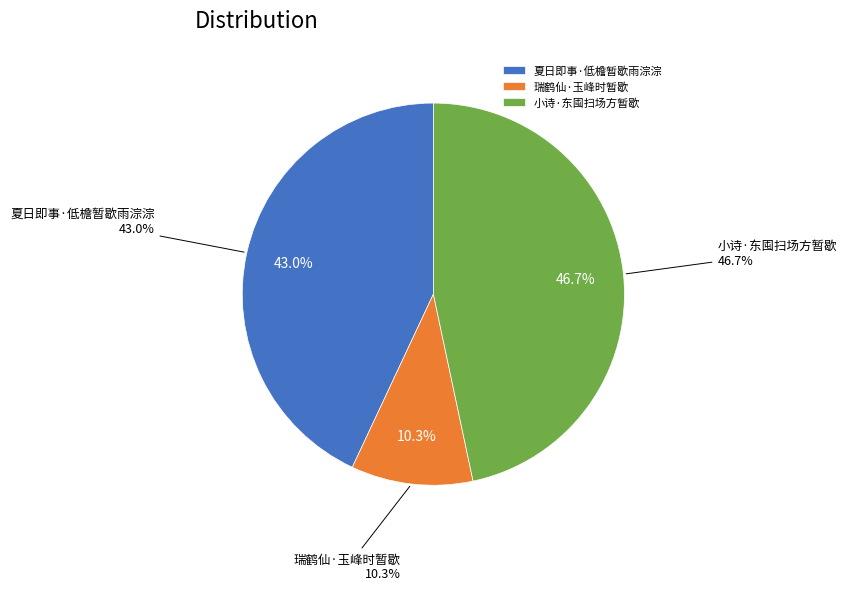

Does 夏日即事·低檐暂歇雨淙淙 account for over 50% of the chart?

No